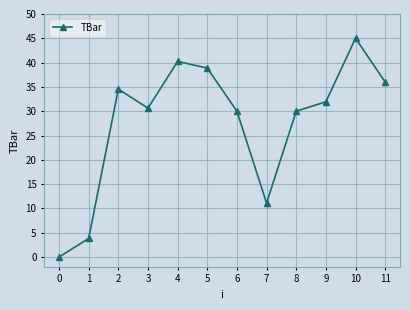

What is the value of the 8th point from the left?

11.1